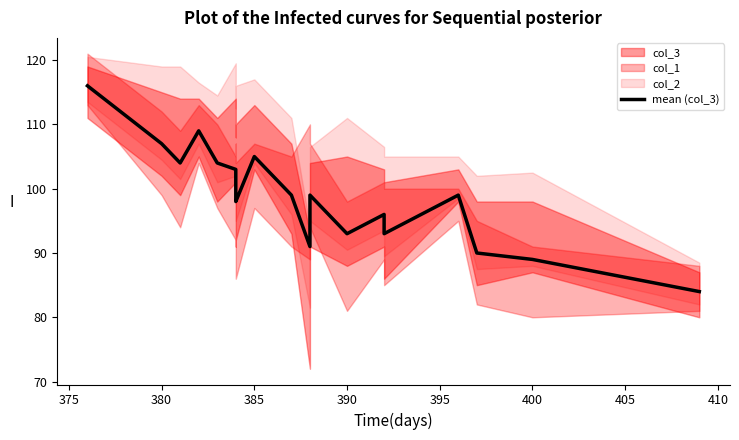

What is the minimum value shown in the chart?

84